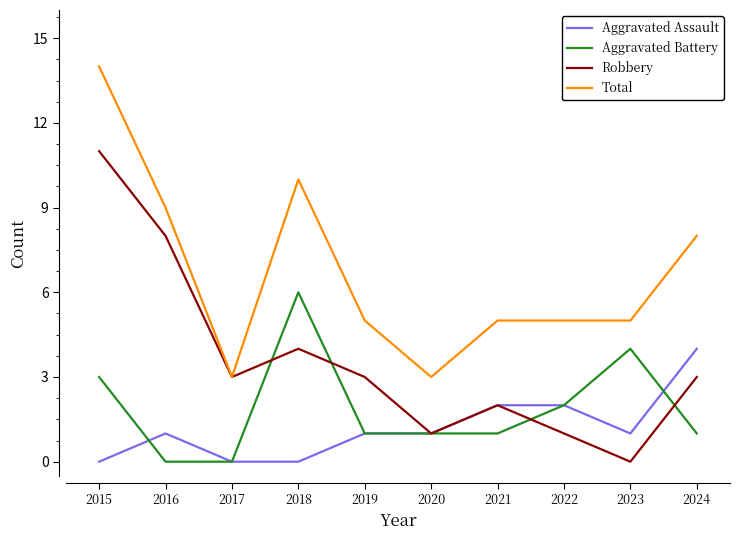

What is the total value across all series at 2020?

6